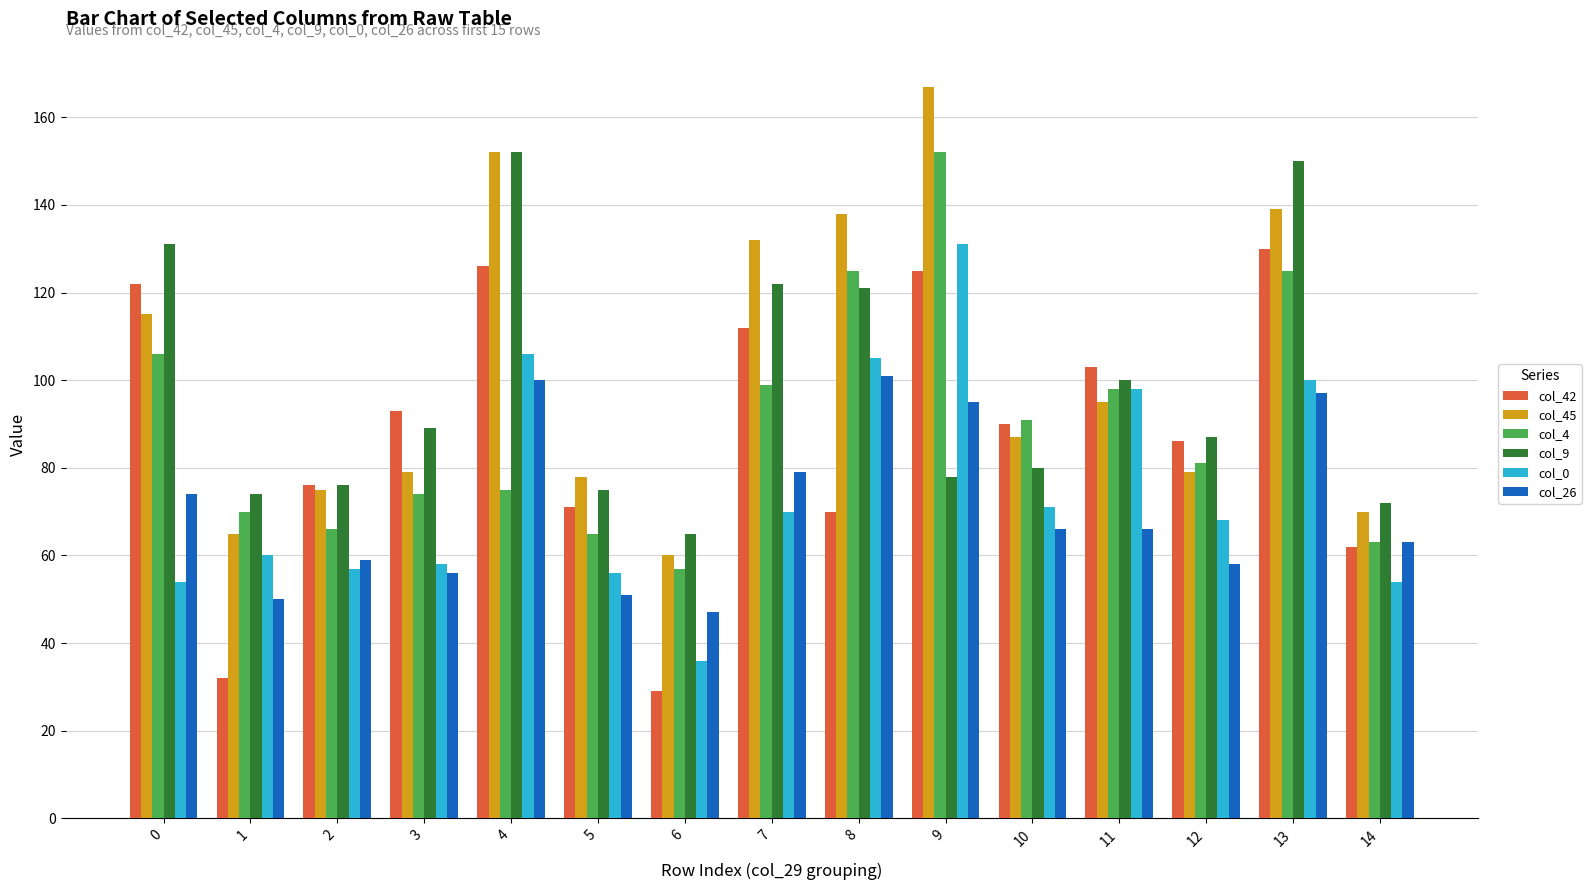

Reading right to left, extract all data points from this chart.

col_42: 14=62	13=130	12=86	11=103	10=90	9=125	8=70	7=112	6=29	5=71	4=126	3=93	2=76	1=32	0=122
col_45: 14=70	13=139	12=79	11=95	10=87	9=167	8=138	7=132	6=60	5=78	4=152	3=79	2=75	1=65	0=115
col_4: 14=63	13=125	12=81	11=98	10=91	9=152	8=125	7=99	6=57	5=65	4=75	3=74	2=66	1=70	0=106
col_9: 14=72	13=150	12=87	11=100	10=80	9=78	8=121	7=122	6=65	5=75	4=152	3=89	2=76	1=74	0=131
col_0: 14=54	13=100	12=68	11=98	10=71	9=131	8=105	7=70	6=36	5=56	4=106	3=58	2=57	1=60	0=54
col_26: 14=63	13=97	12=58	11=66	10=66	9=95	8=101	7=79	6=47	5=51	4=100	3=56	2=59	1=50	0=74